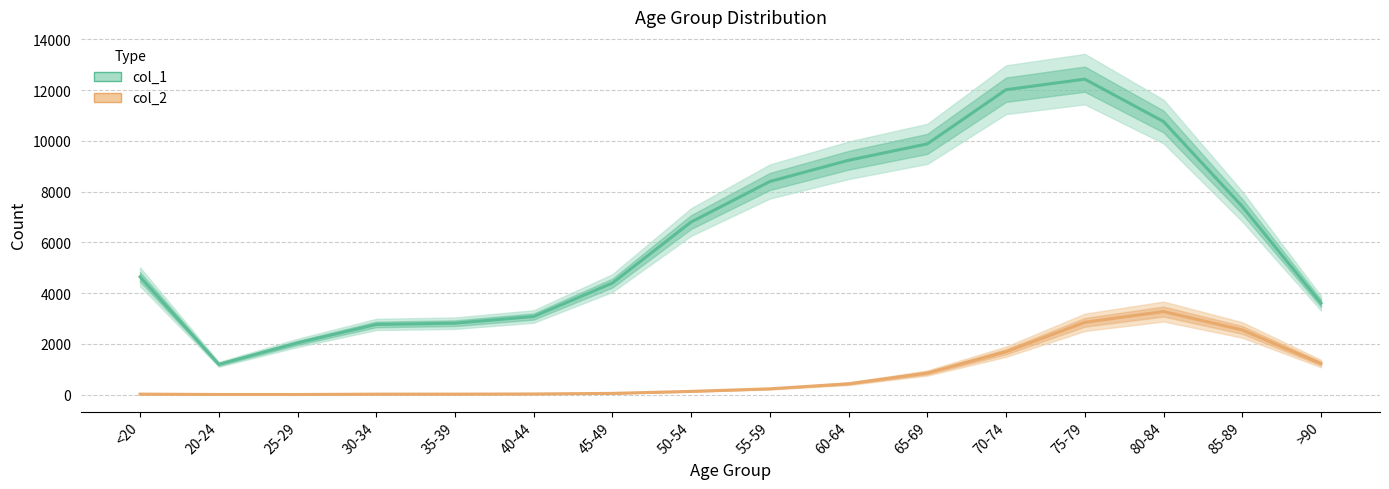

What is the average value of the col_2 series?

834